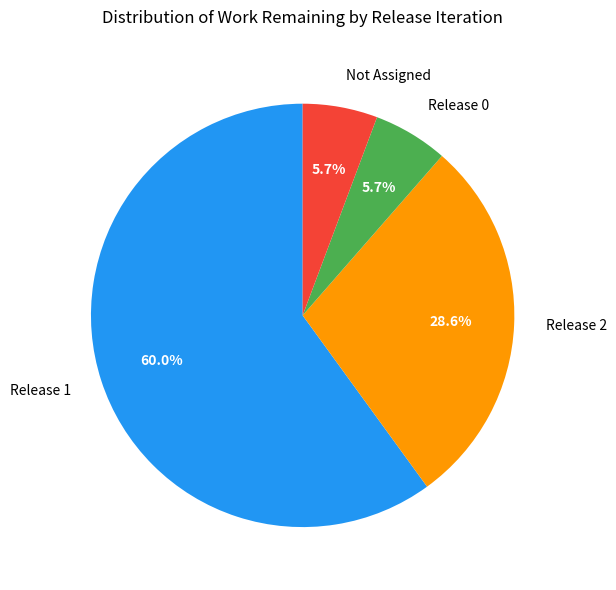

To the nearest percent, what is the average slice percentage?

25%